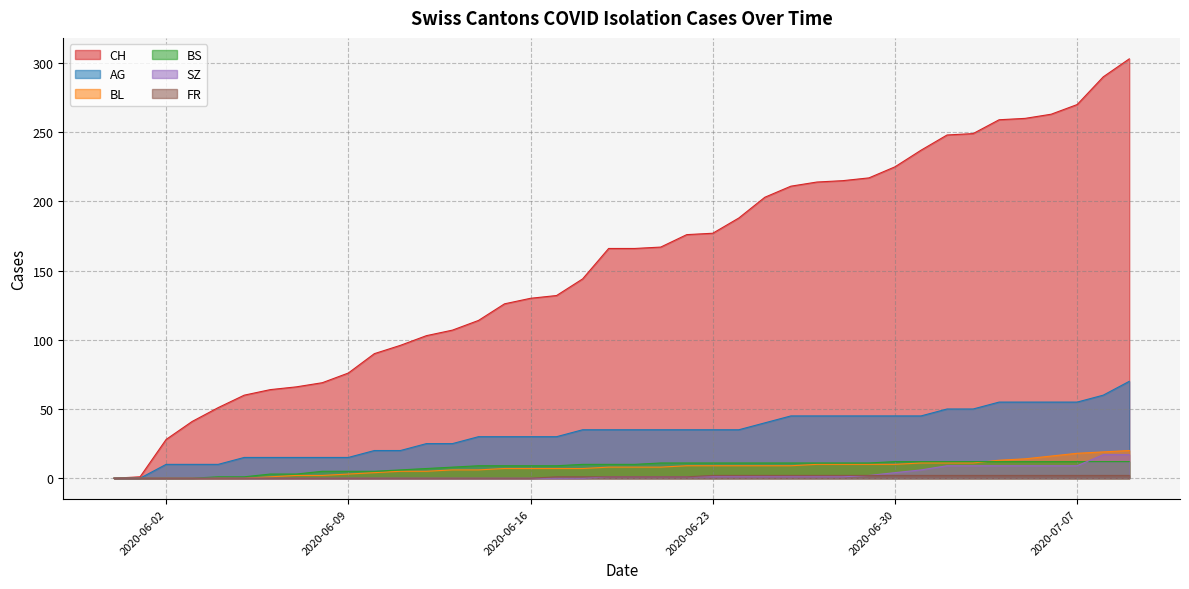

What is the sum of all BL values?

304